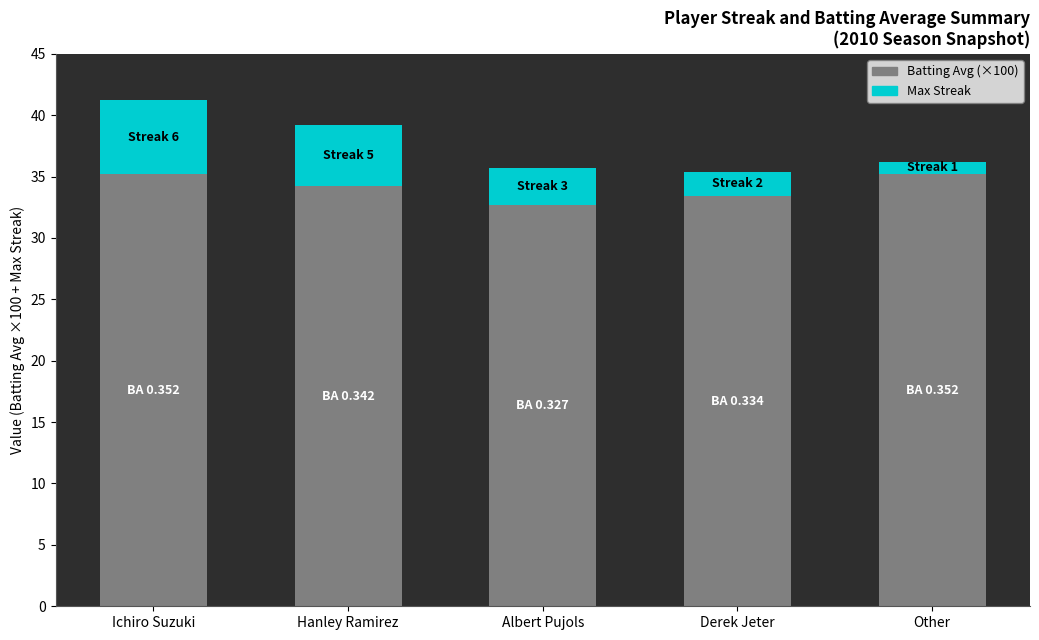

What is the total value across all series at Other?

36.2